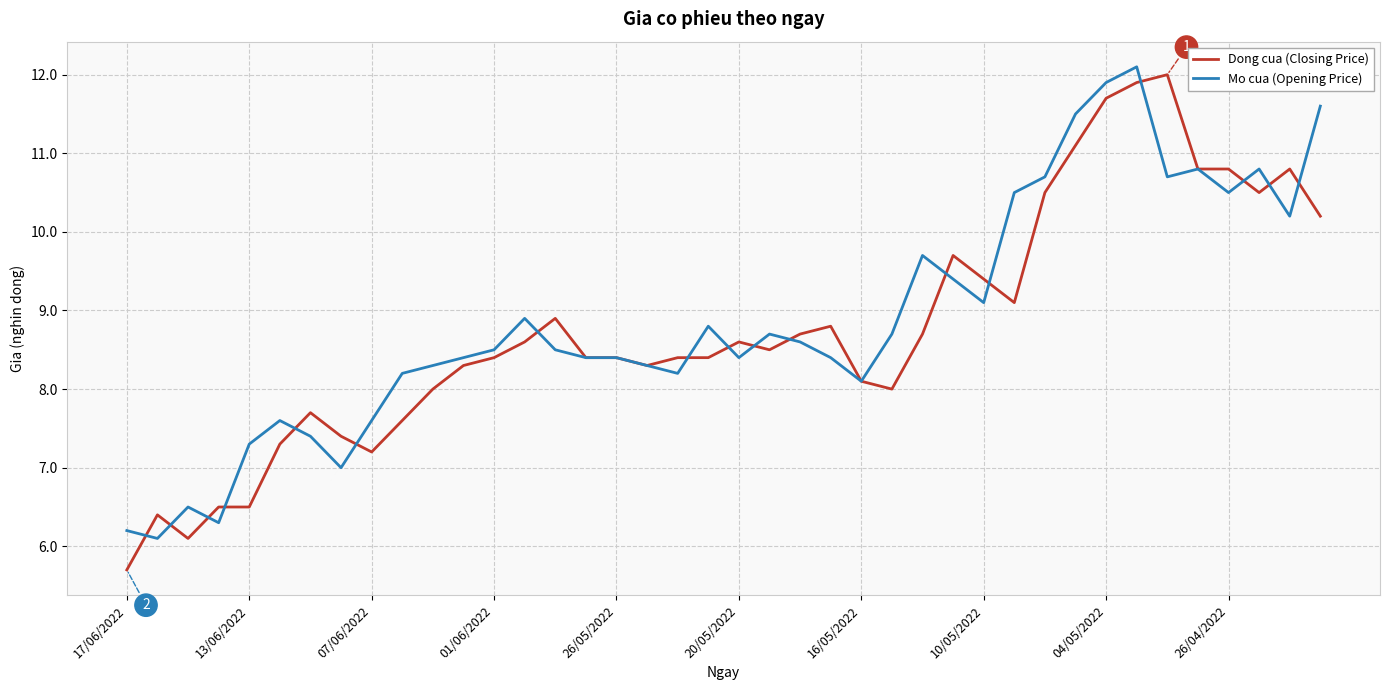

Which series has the widest spread of values?

Dong cua (Closing Price)